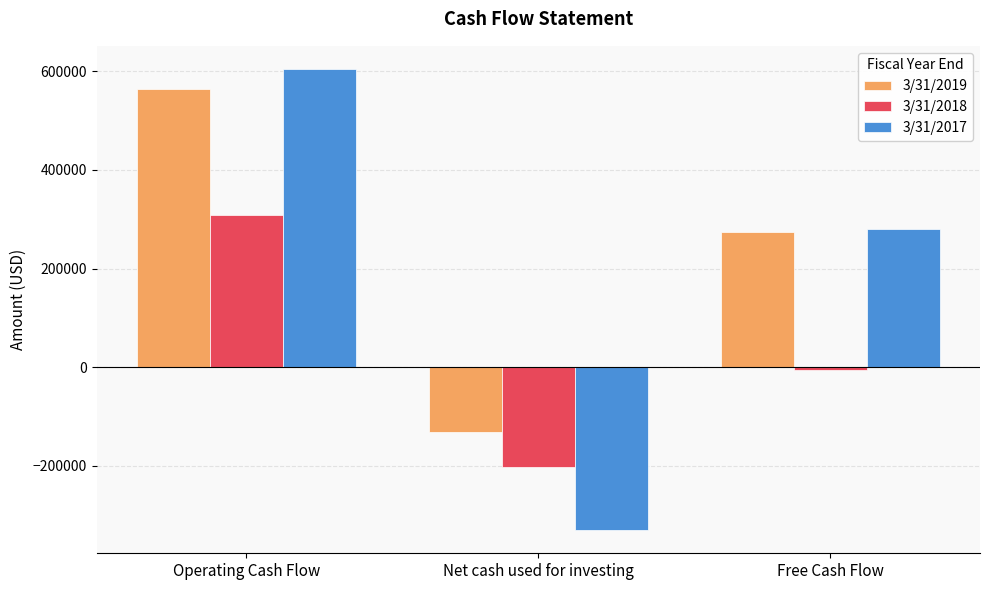

Reading left to right, extract all data points from this chart.

3/31/2019: 563632	-130272	273325
3/31/2018: 308185	-201382	-5042
3/31/2017: 604830	-330159	280563